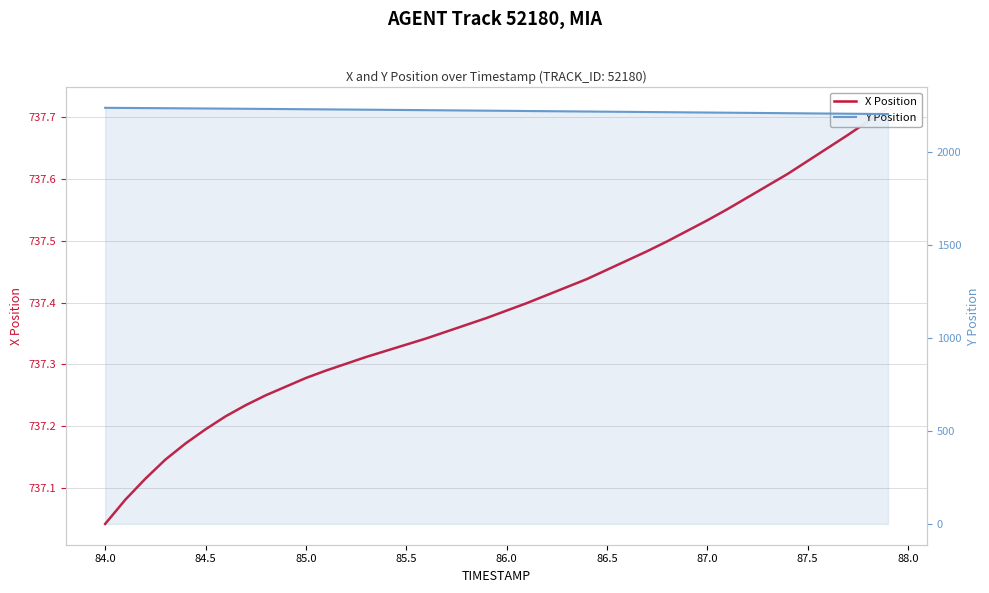

What is the average value of the X Position series?

737.4